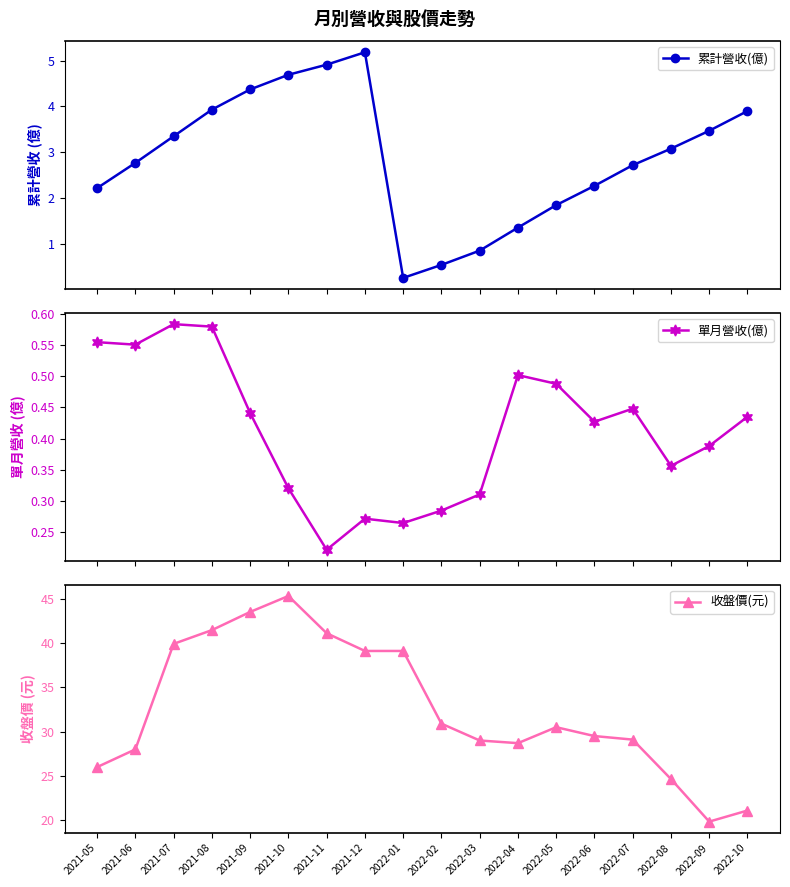

At which category does the chart reach its minimum across all series?

2021-11